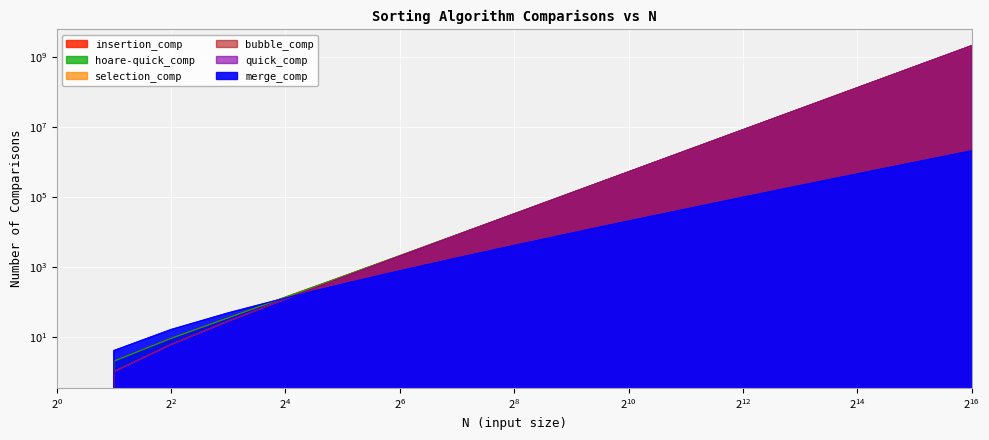

Between 8192 and 65536, which series saw the biggest shift?

insertion_comp